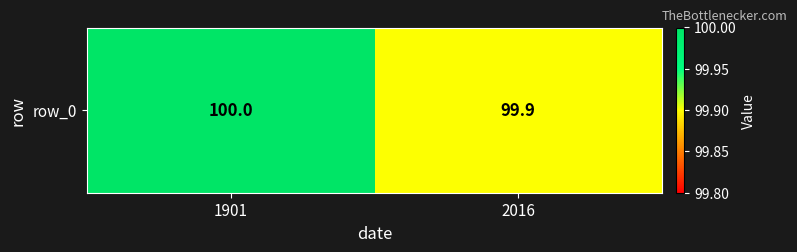

Between 2016 and 1901, which is larger?

1901